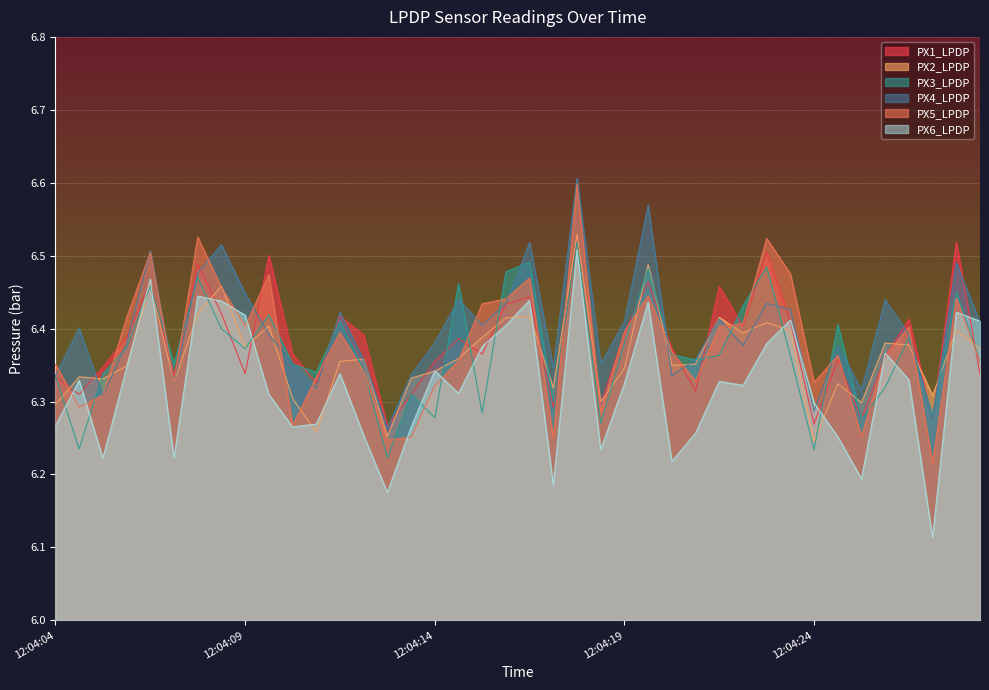

How many lines are shown in the chart?

6